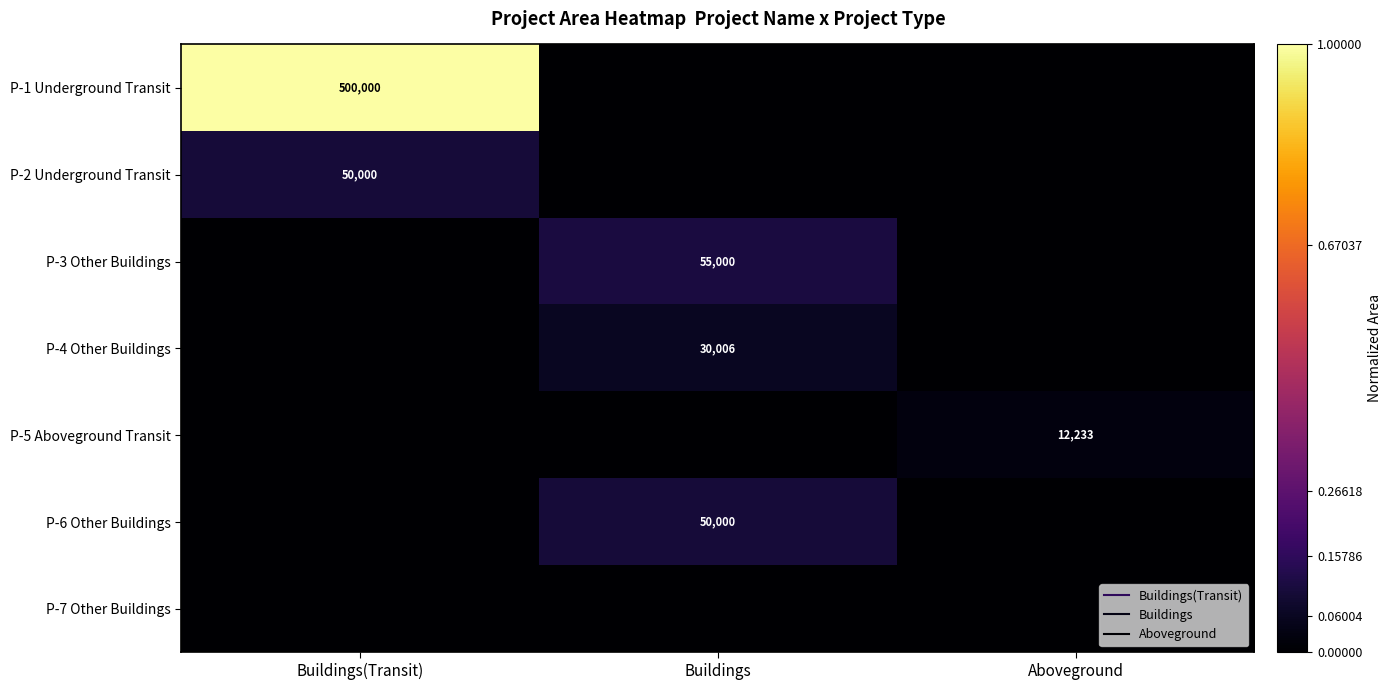

Which series changed the most between Buildings and Aboveground?

P-3 Other Buildings